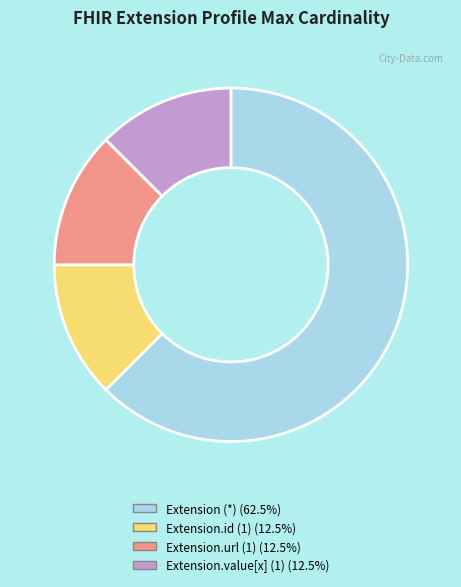

Is there a majority slice in this chart?

Yes